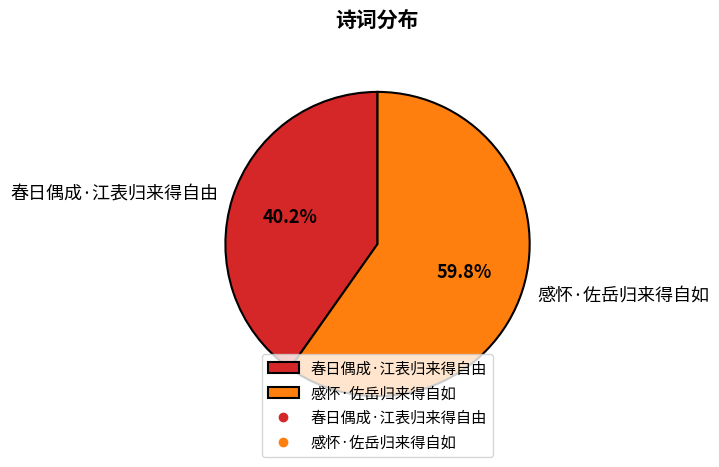

Do 春日偶成·江表归来得自由 and 感怀·佐岳归来得自如 together represent more than half of the pie?

Yes